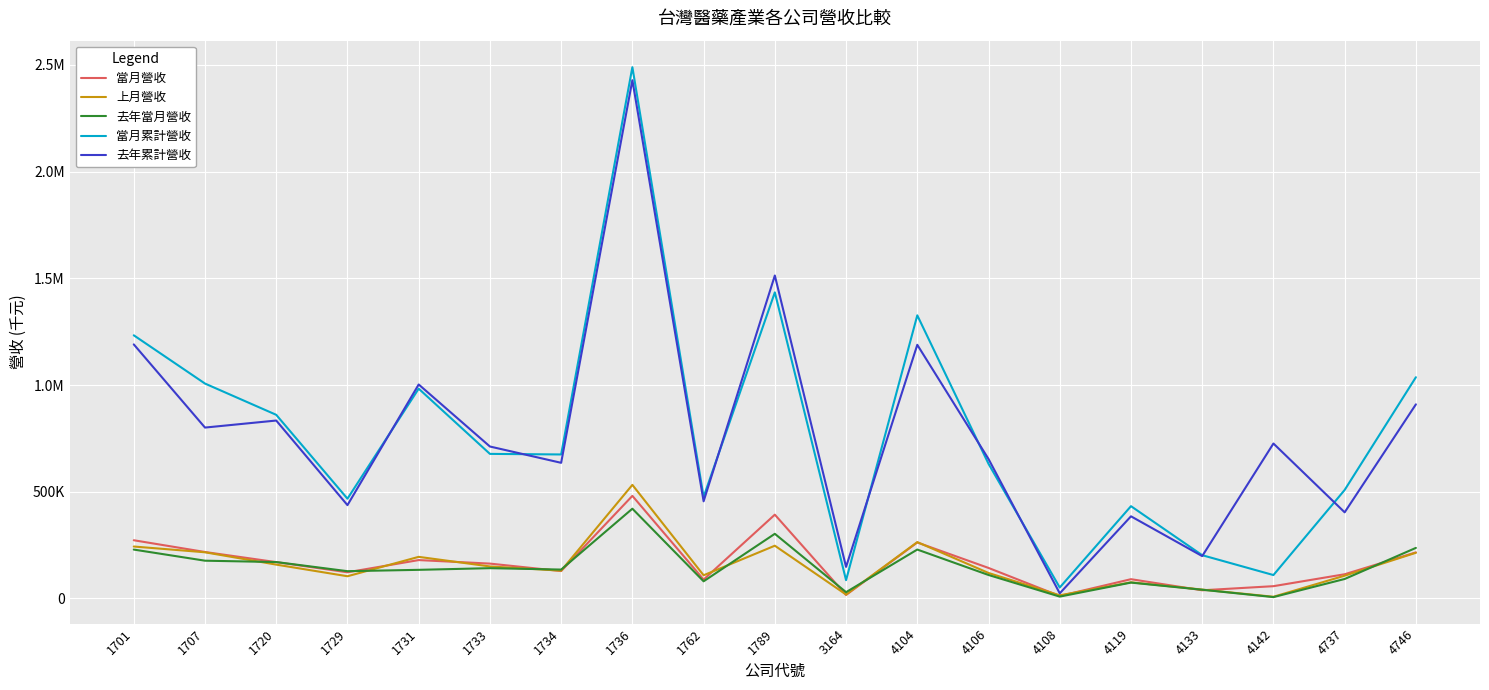

Does the chart display data point markers on the line(s)?

No